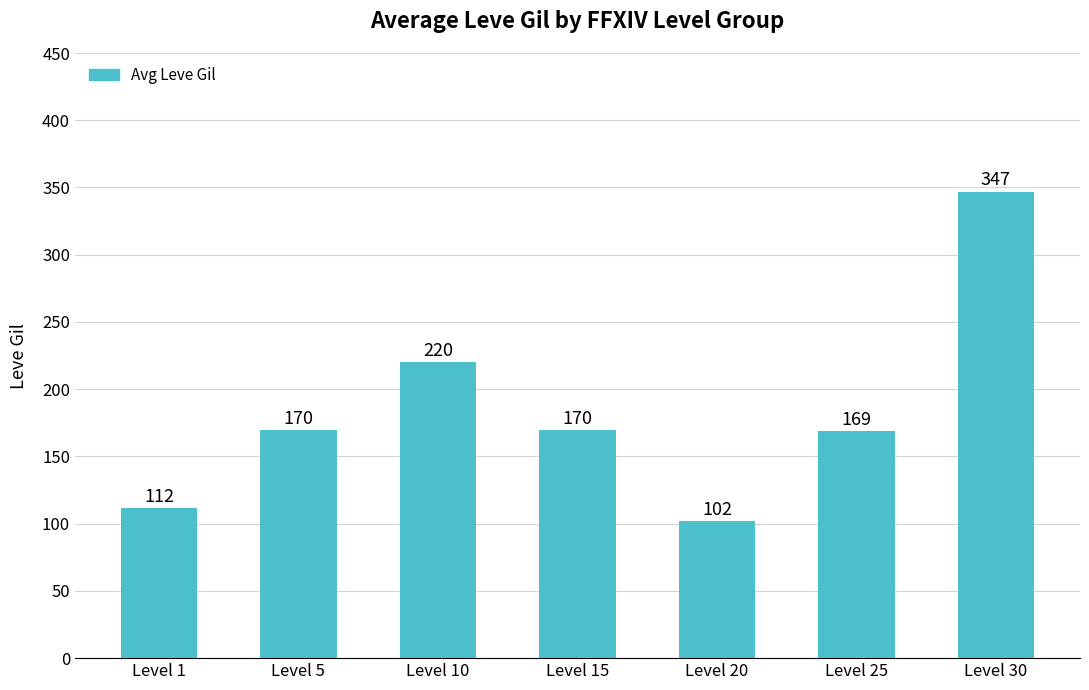

What is the change in value from Level 15 to Level 25?

-1